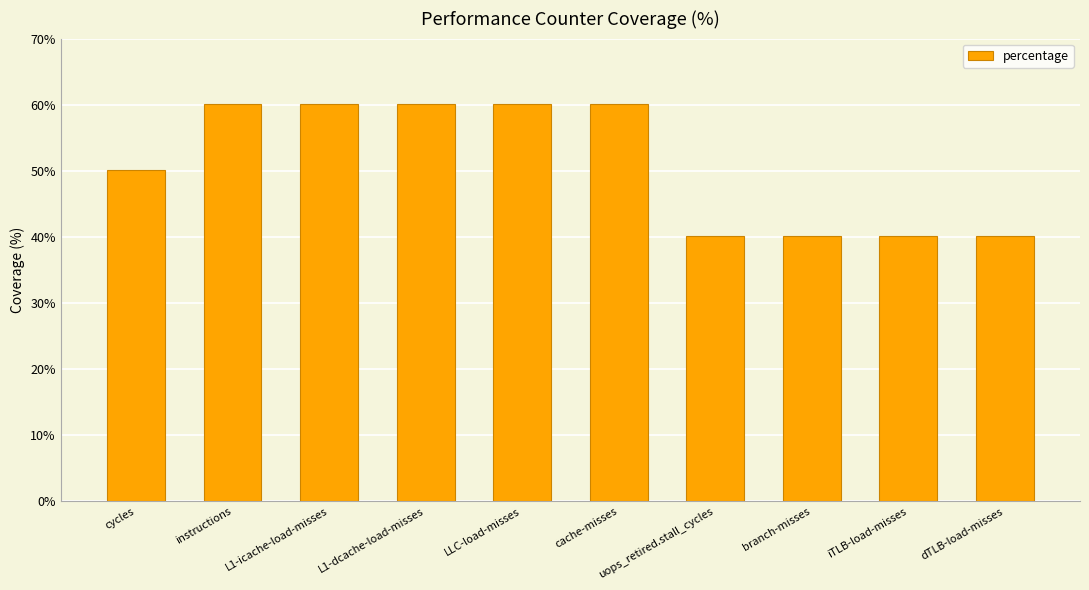

At which label is the value closest to 50?

cycles